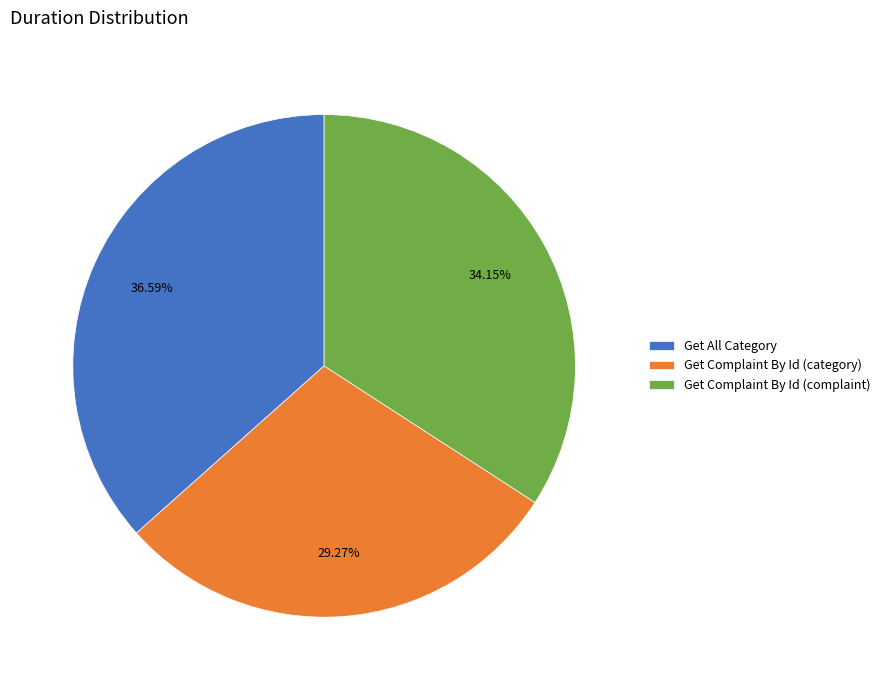

How many slices are in this pie chart?

3